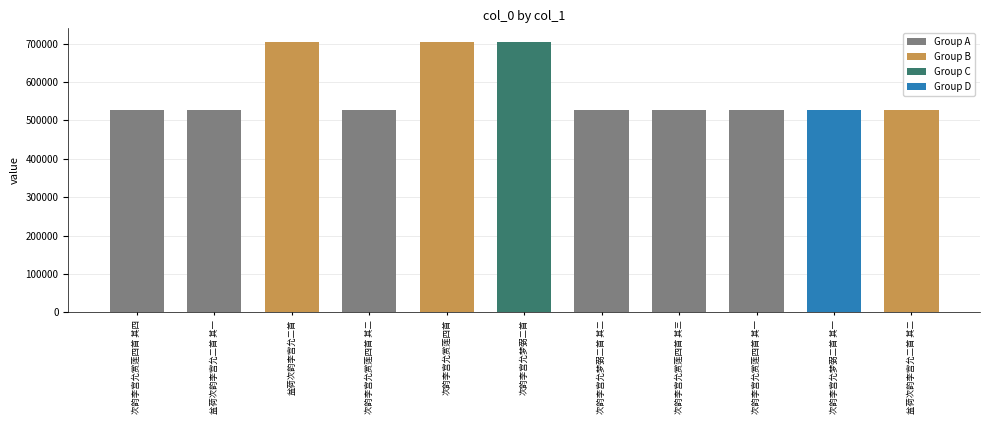

Approximately how many times larger is the value at 盆荷次韵李宫允二首 其二 compared to 盆荷次韵李宫允二首 其一?

1.0